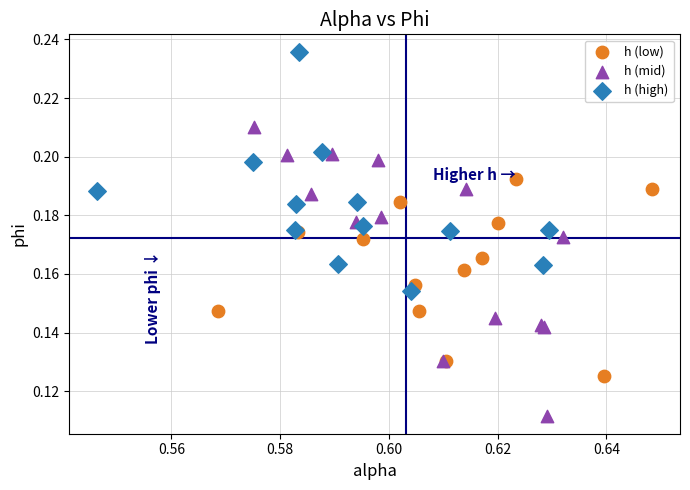

Which series has the largest Y range (max minus min)?

h (mid)